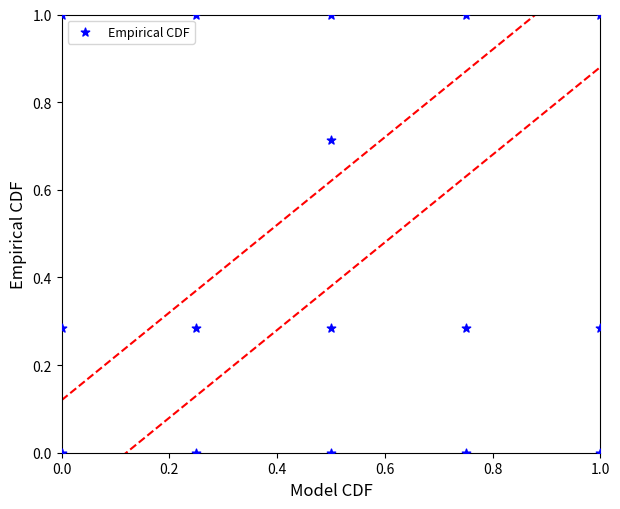

What is the range of Y values (max minus min)?

1.0